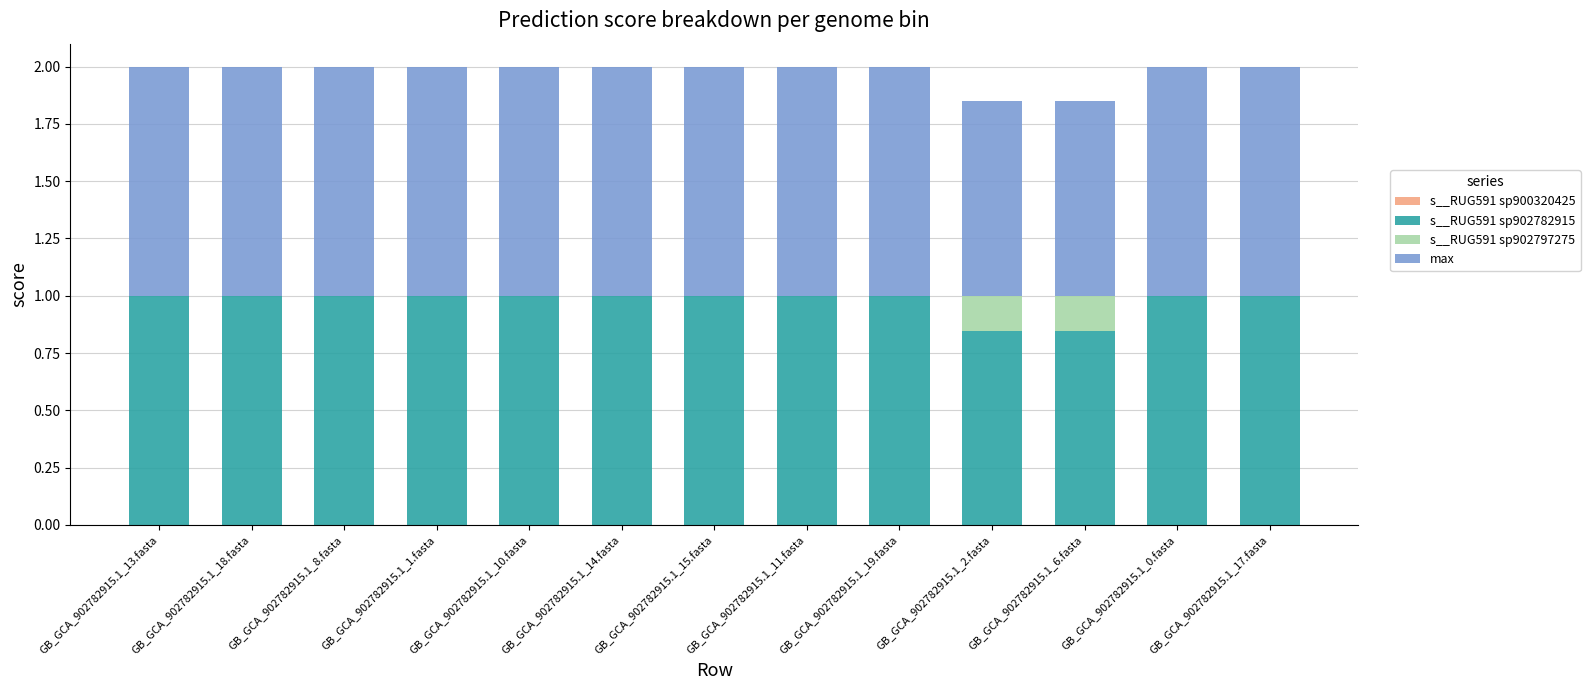

Which series has the largest total across all categories?

s__RUG591 sp902782915